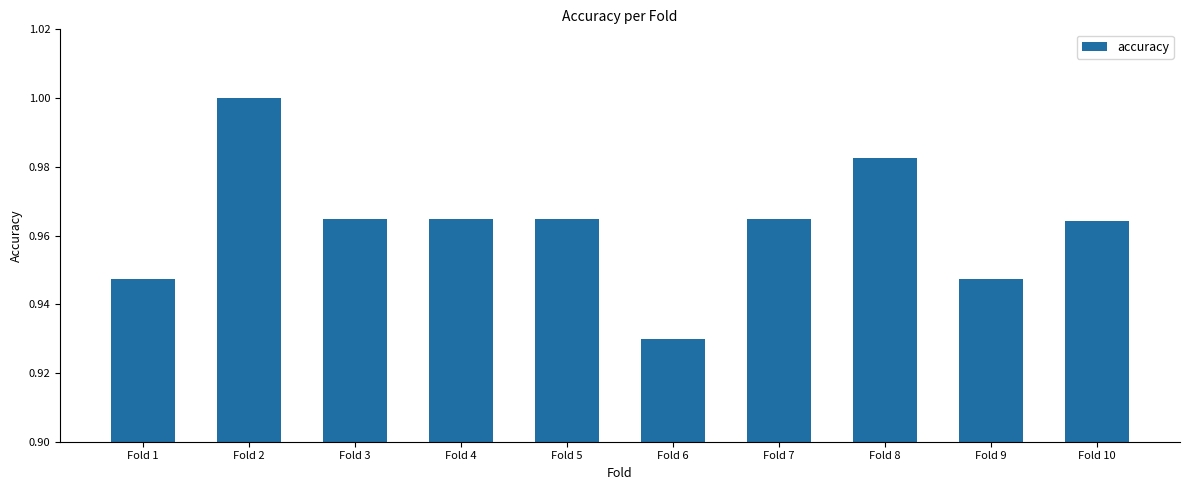

What is the difference between the maximum and minimum values?

0.1